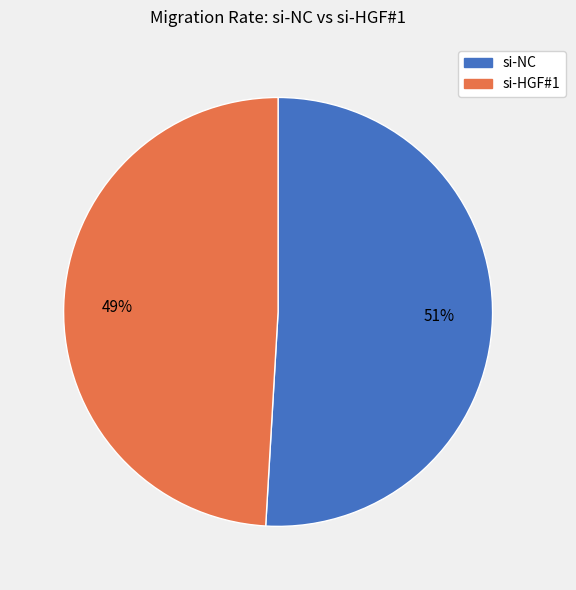

To the nearest percent, what is the difference between the largest and smallest slice percentages?

2%